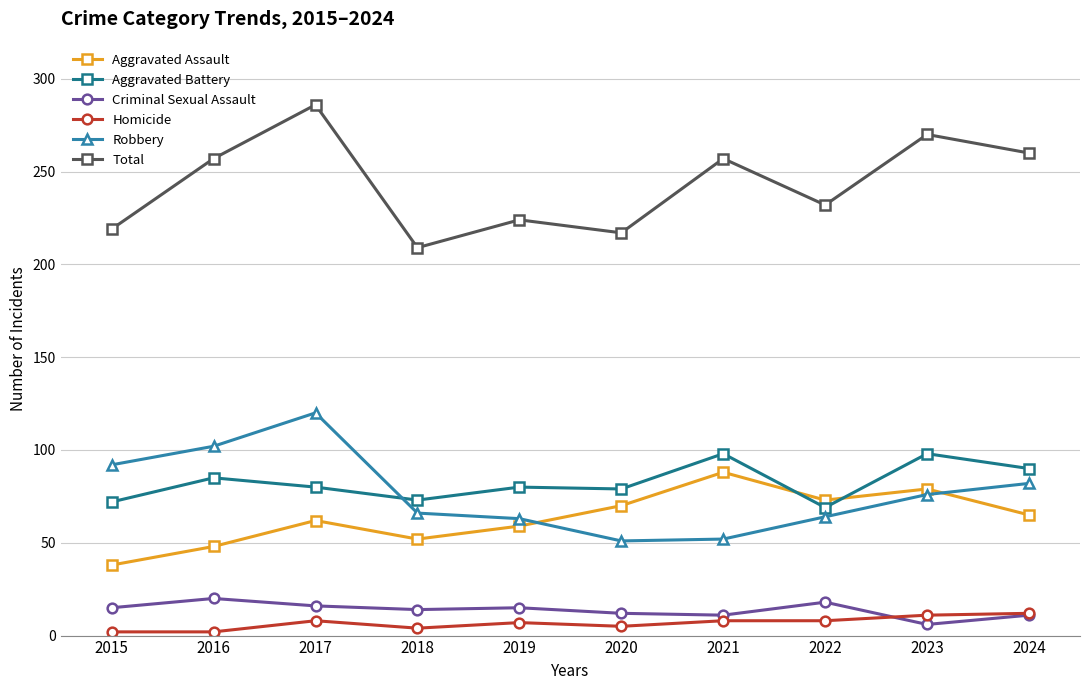

Count the number of categories in the chart.

10